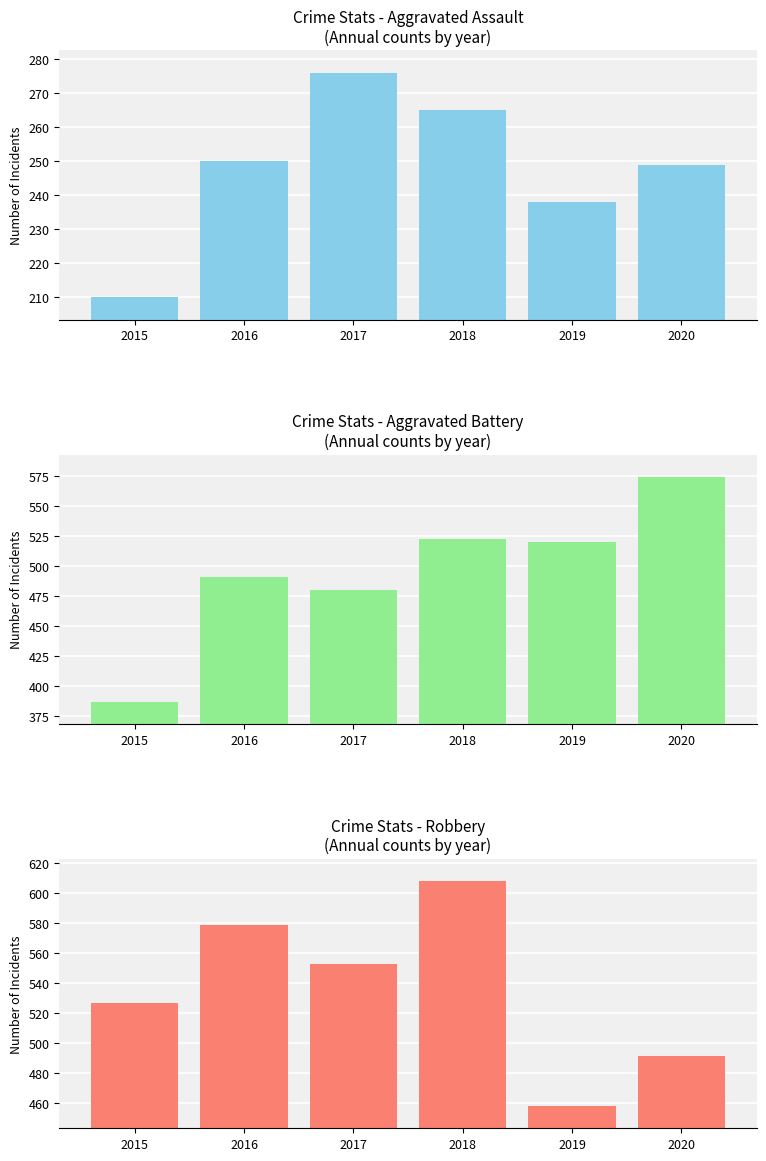

Which category has the highest value in the Aggravated Battery series?

2020